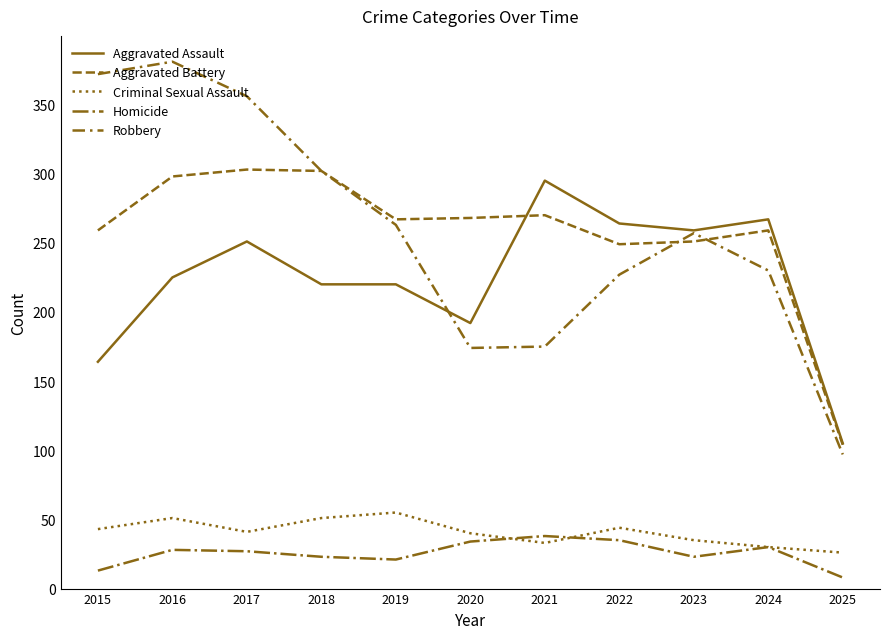

Where does the Aggravated Assault series first go above 225?

2017